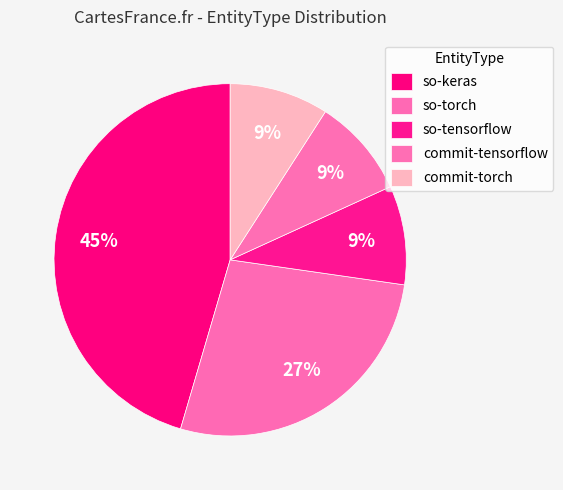

How many segments does this pie chart have?

5